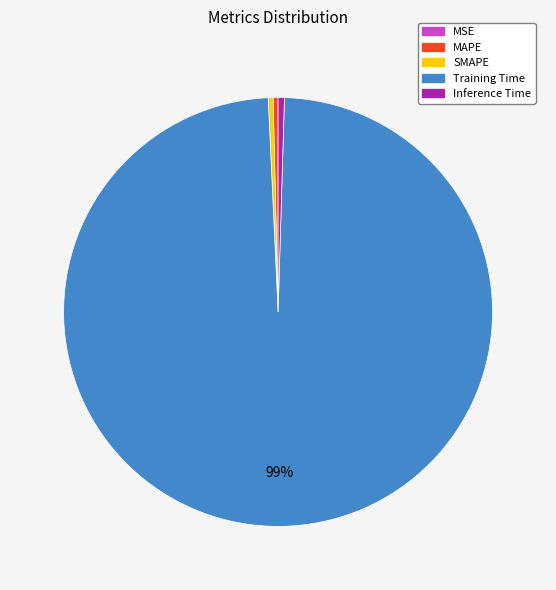

Which category has the biggest portion of the pie?

Training Time